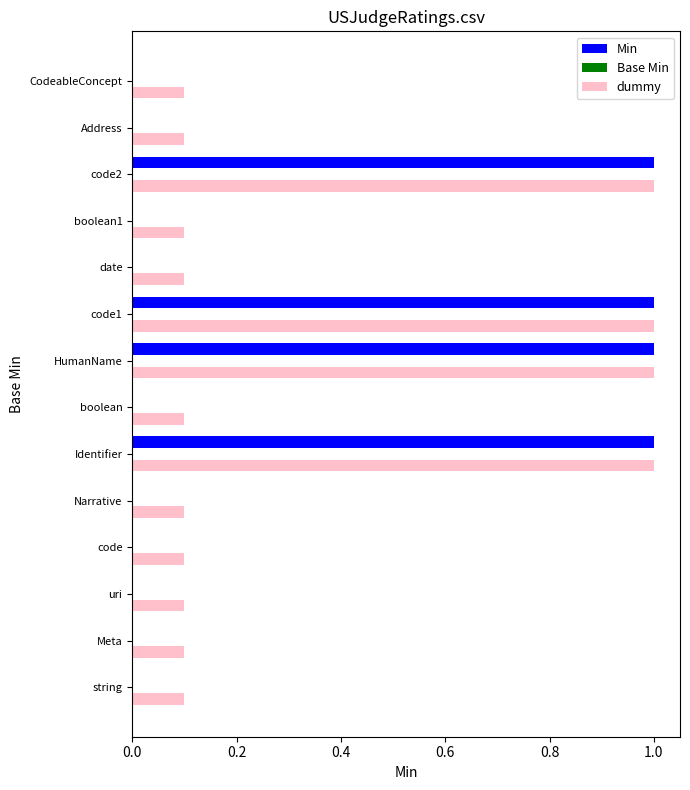

True or false: Min has a value of 0.0 at Address.

True